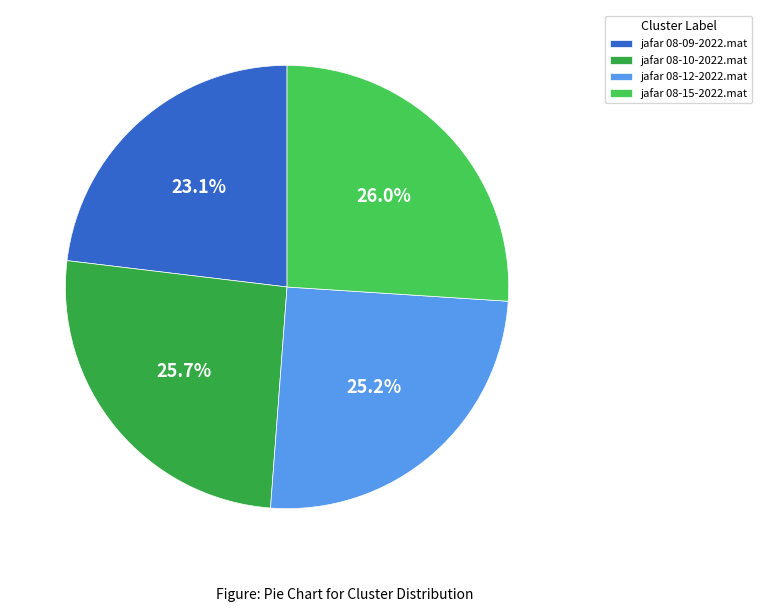

The jafar 08-15-2022.mat slice represents 38% of the pie. True or false?

False